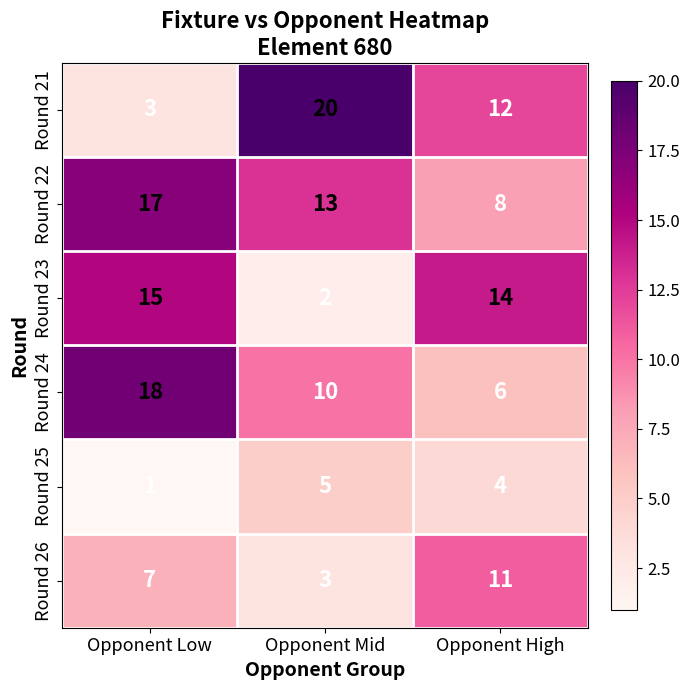

The value of Round 25 at Opponent High is 4. True or false?

True